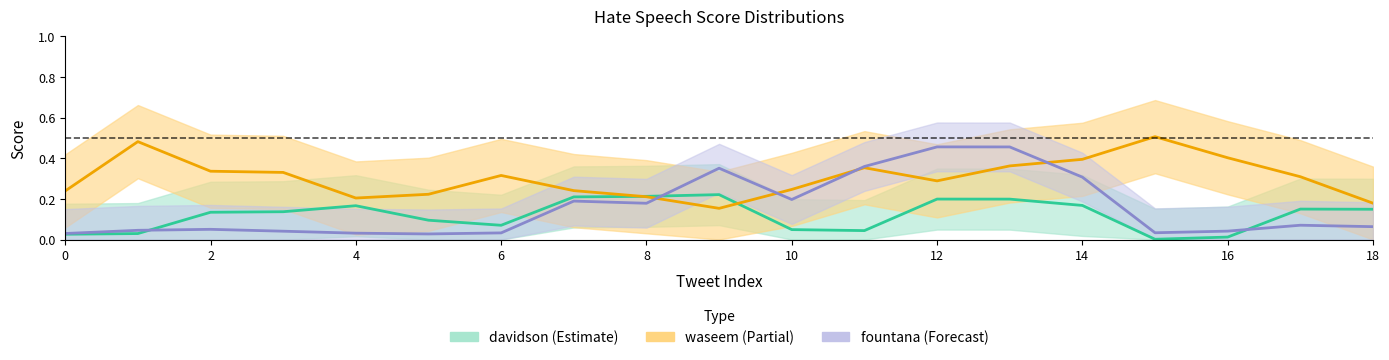

Between 12 and 18, which series saw the biggest shift?

fountana